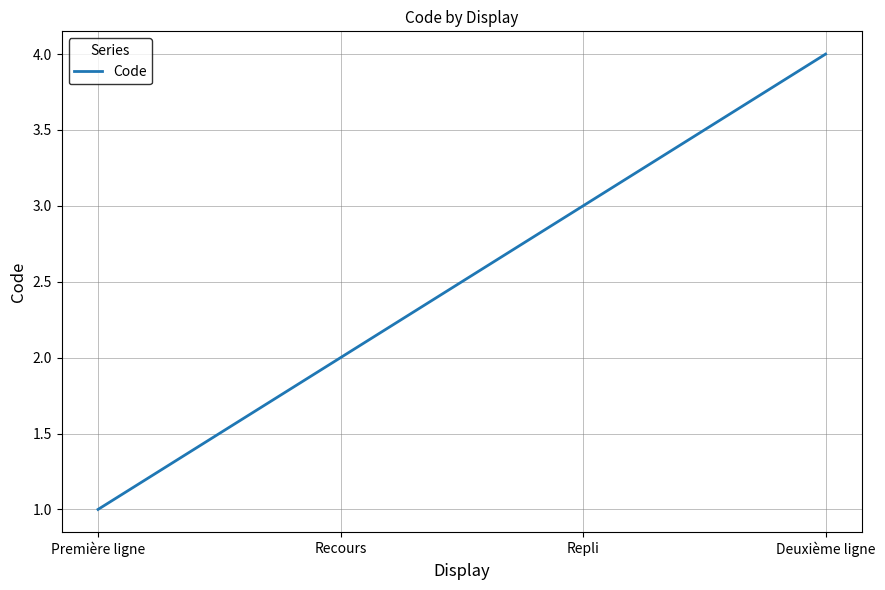

What is the difference between the maximum and minimum values?

3